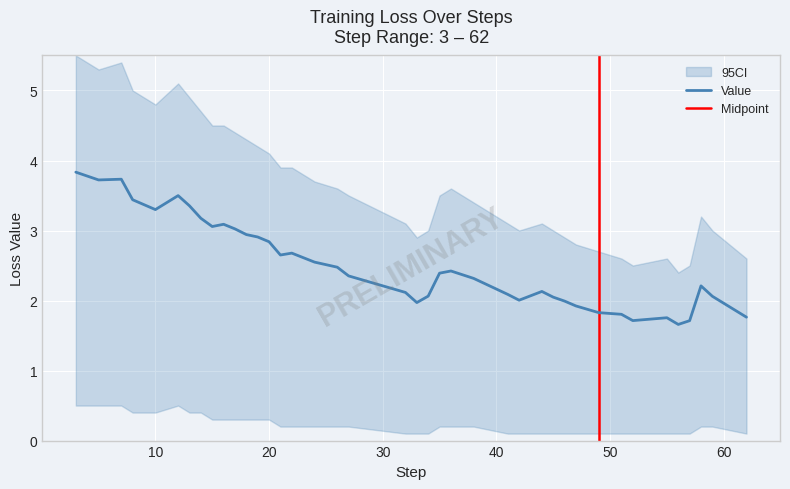

What is the highest value of the Value series?

3.8